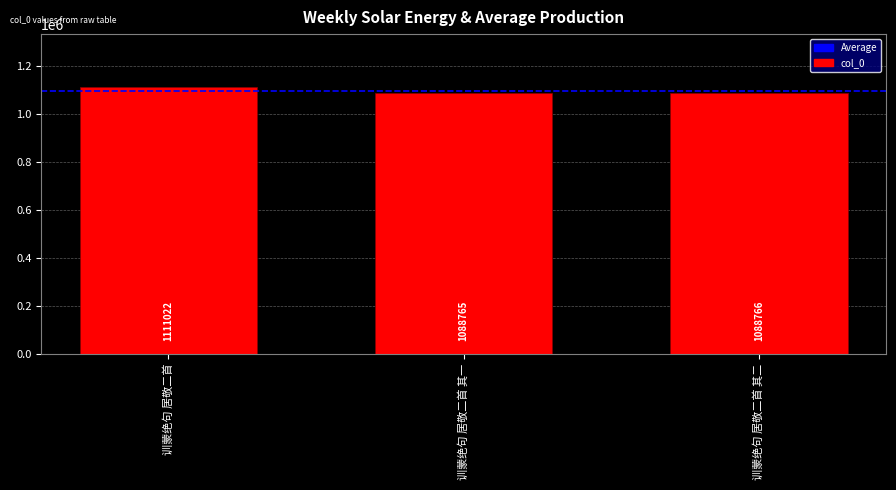

What position from the left is 训蒙绝句 居敬二首?

1